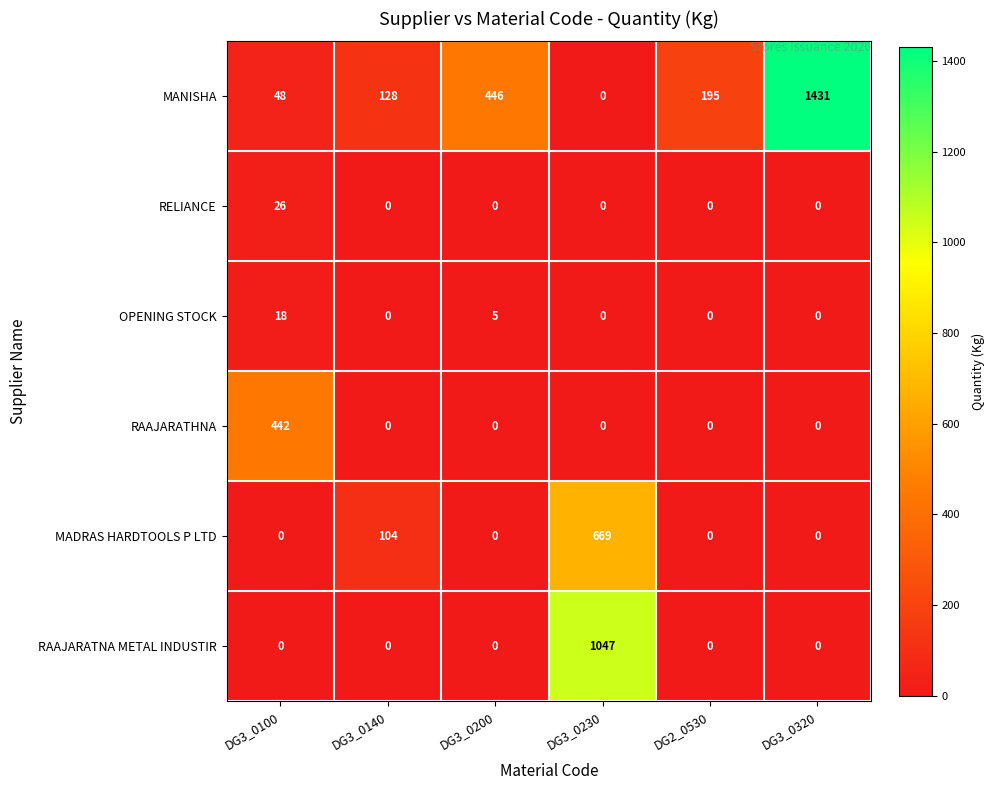

True or false: MANISHA has a value of 48 at DG3_0100.

True